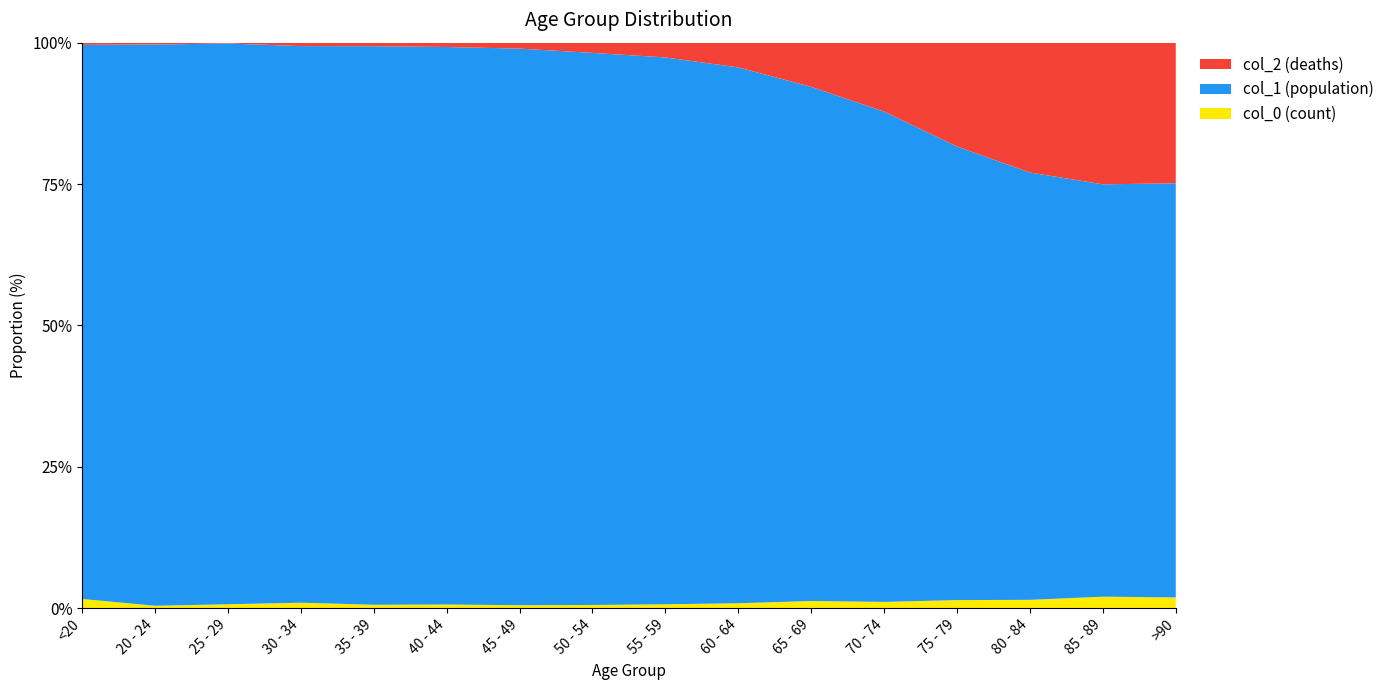

Reading left to right, list all the values displayed in this chart.

col_1: 4641	1191	2038	2765	2814	3078	4396	6803	8400	9236	9883	12018	12434	10764	7417	3604
col_2: 18	4	3	17	18	24	47	126	227	426	850	1690	2848	3273	2548	1224